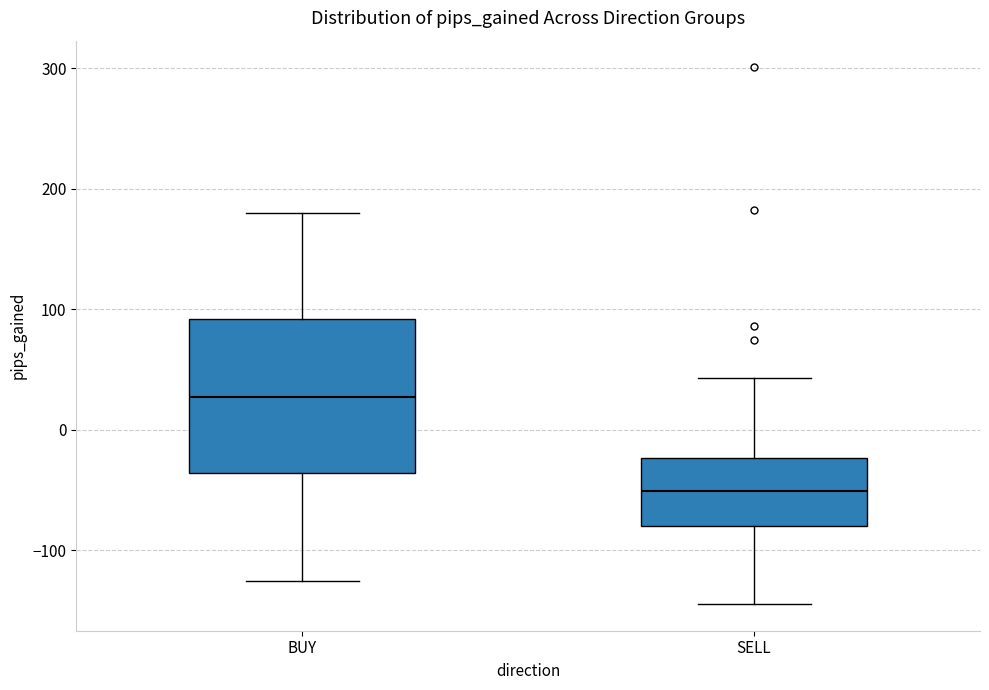

Reading left to right, transcribe this box plot: for each box, give where its median line is, the range the box spans, and where its two whiskers end, as read against the y-axis. The values are not printed on the chart, so give them approximately, as read against the axis.

BUY: median 30, box -40 to 90, whiskers -130 to 180
SELL: median -50, box -80 to -20, whiskers -140 to 40